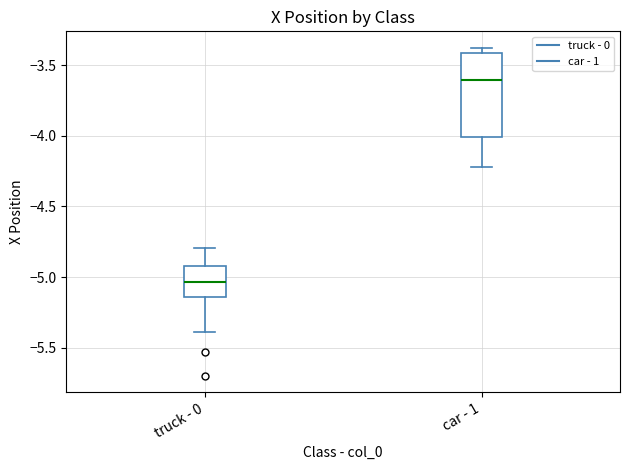

Where is the lower edge of the box for truck - 0 on the y-axis? The values are not printed on the chart, so give them approximately, as read against the axis.

-5.15